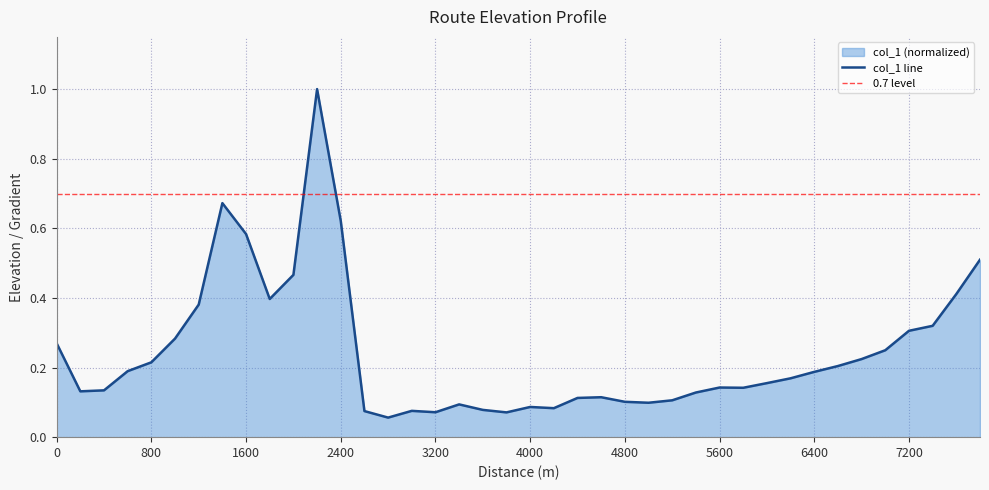

What is the difference between the maximum and minimum values?

0.9